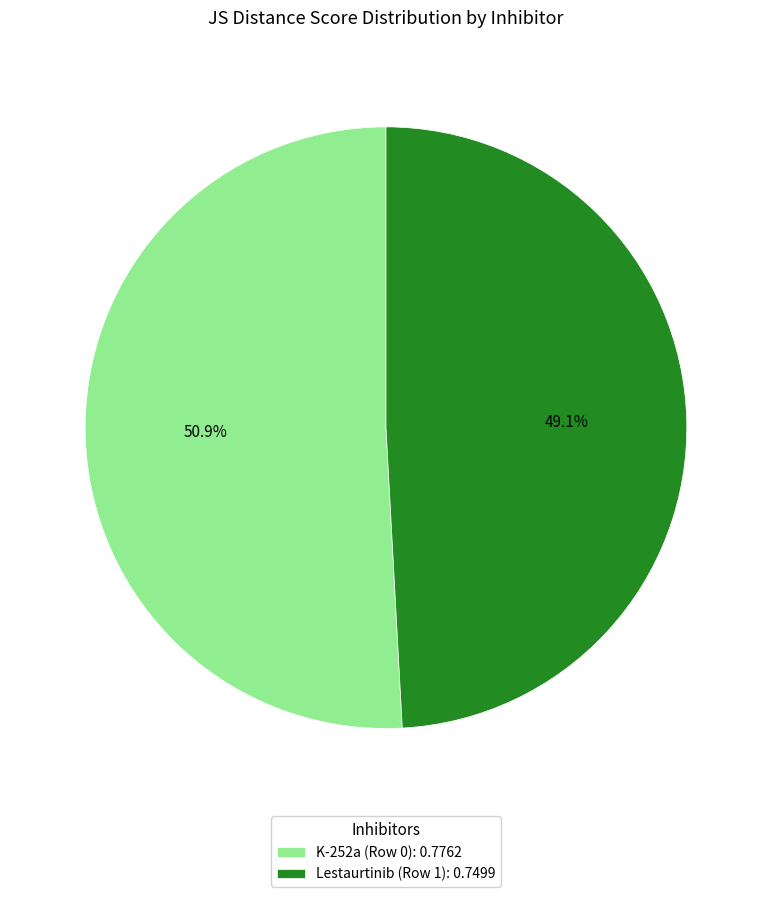

Rank the categories by value from lowest to highest.

Lestaurtinib (Row 1), K-252a (Row 0)